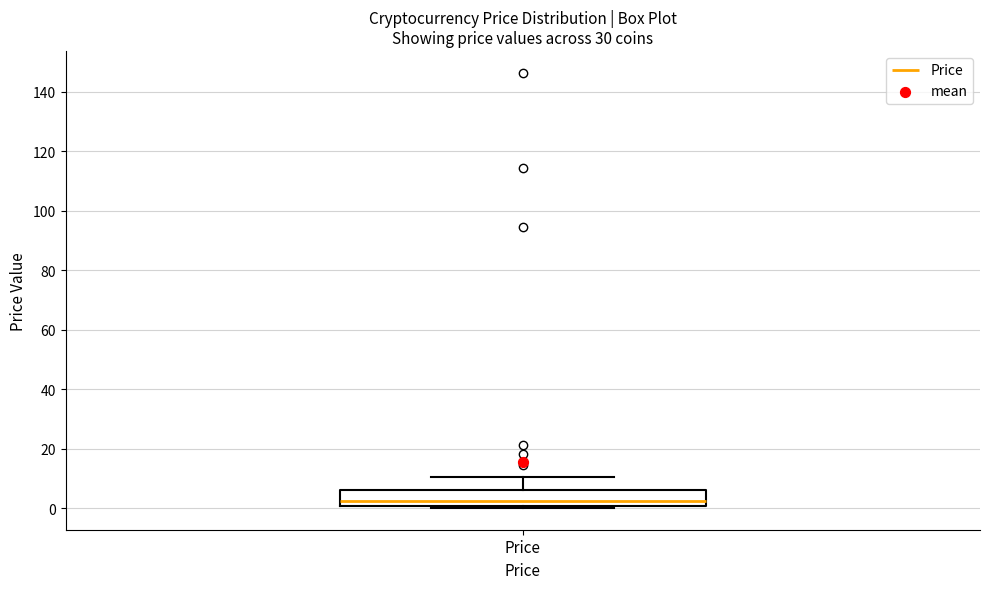

Read this box plot against the y-axis: the position of the median line, the range covered by the box, and the ends of both whiskers. The values are not printed on the chart, so give them approximately, as read against the axis.

median 2, box 0 to 6, whiskers 0 (just below the box's lower edge) to 10